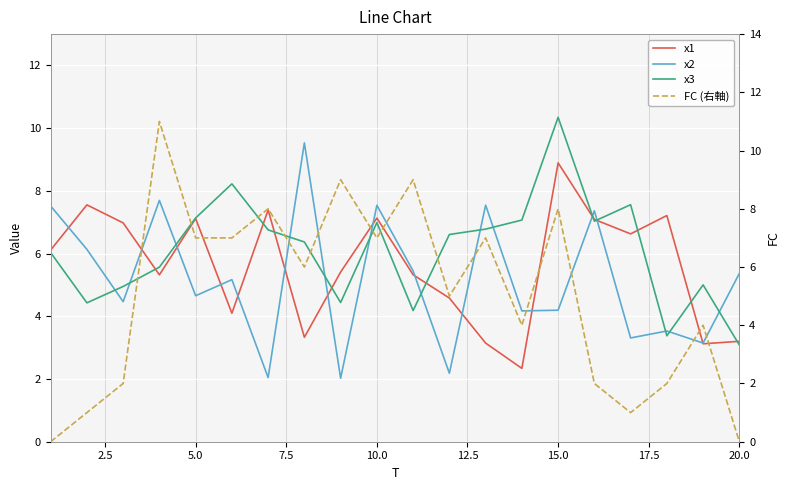

How many values in the x2 series exceed 5?

10